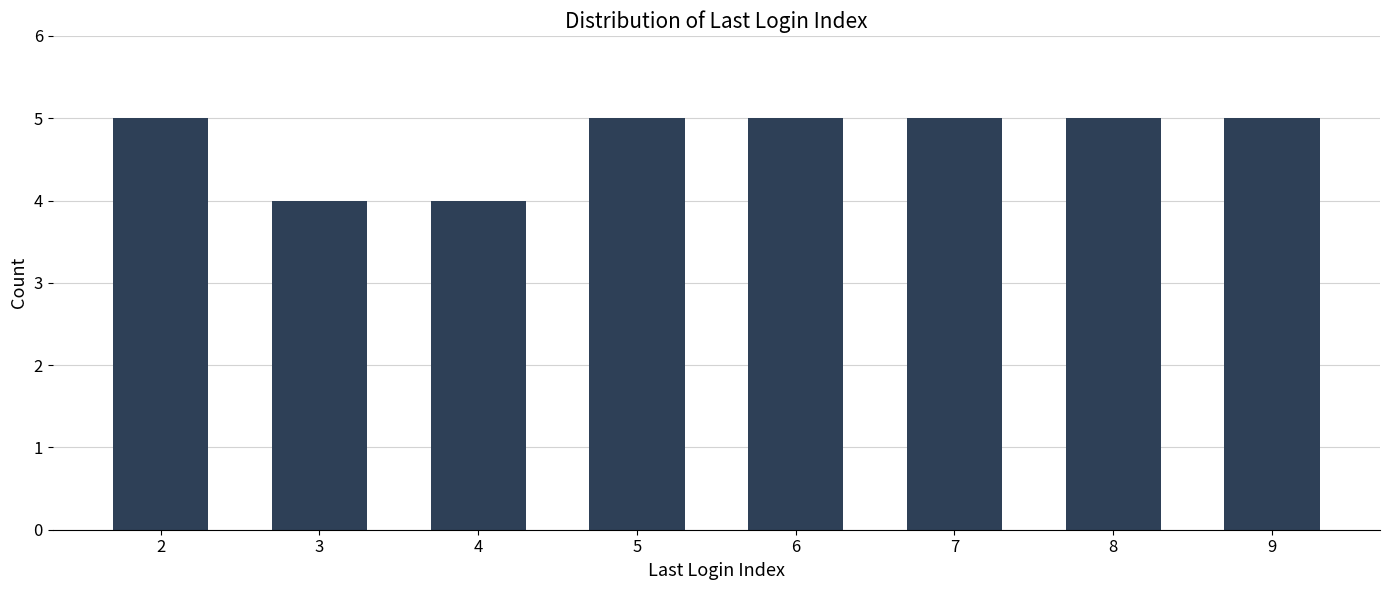

Does the chart contain stacked bars?

No